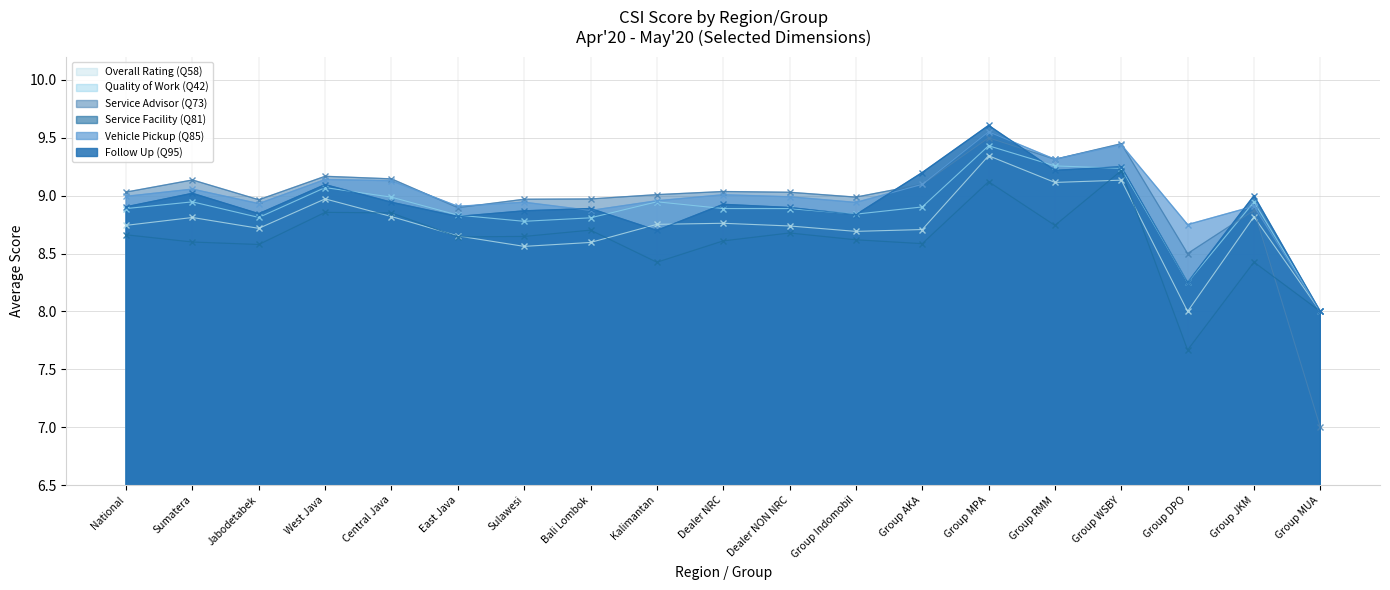

True or false: Vehicle Pickup (Q85) and Overall Rating (Q58) cross at least once.

False